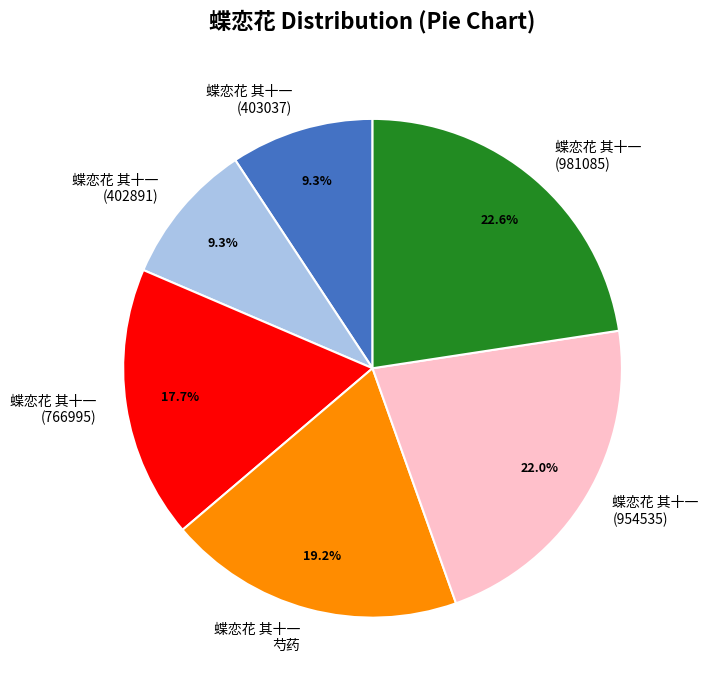

Does 蝶恋花 其十一 (981085) account for over 50% of the chart?

No